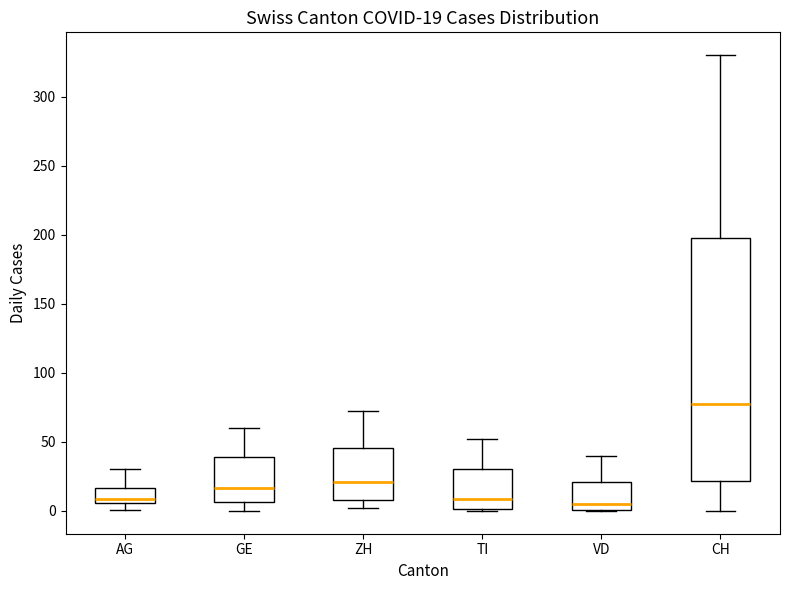

Comparing the boxes themselves (not the whiskers), which one is the tallest?

CH